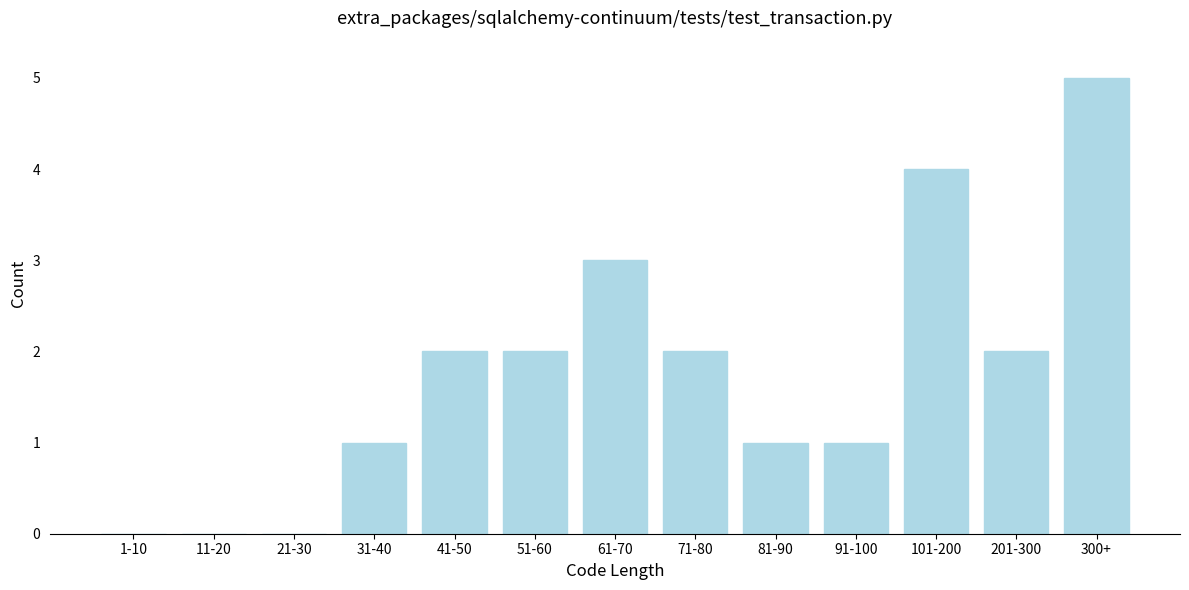

Reading left to right, list all the values displayed in this chart.

1-10=0	11-20=0	21-30=0	31-40=1	41-50=2	51-60=2	61-70=3	71-80=2	81-90=1	91-100=1	101-200=4	201-300=2	300+=5